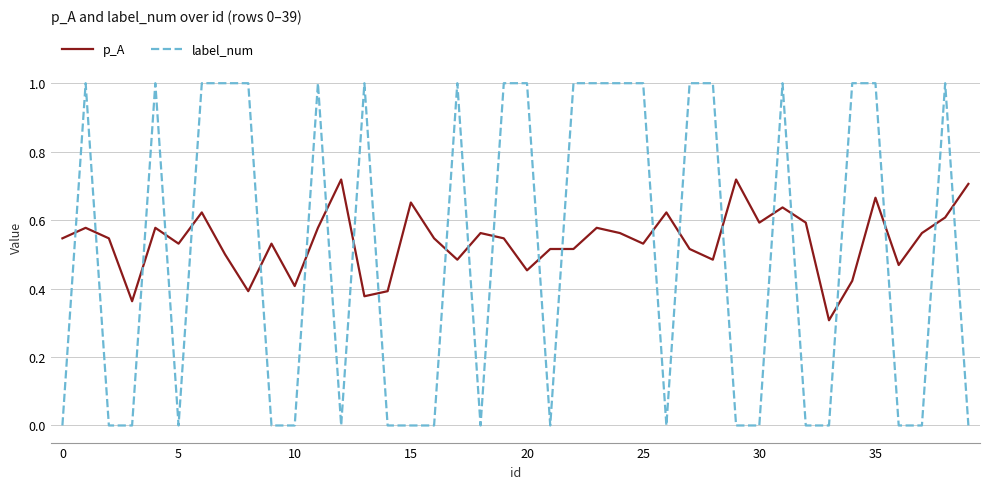

What is the difference between the maximum and minimum values in the label_num series?

1.0